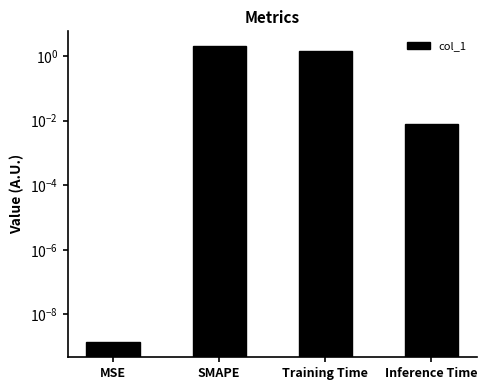

Read the value at SMAPE.

2.0